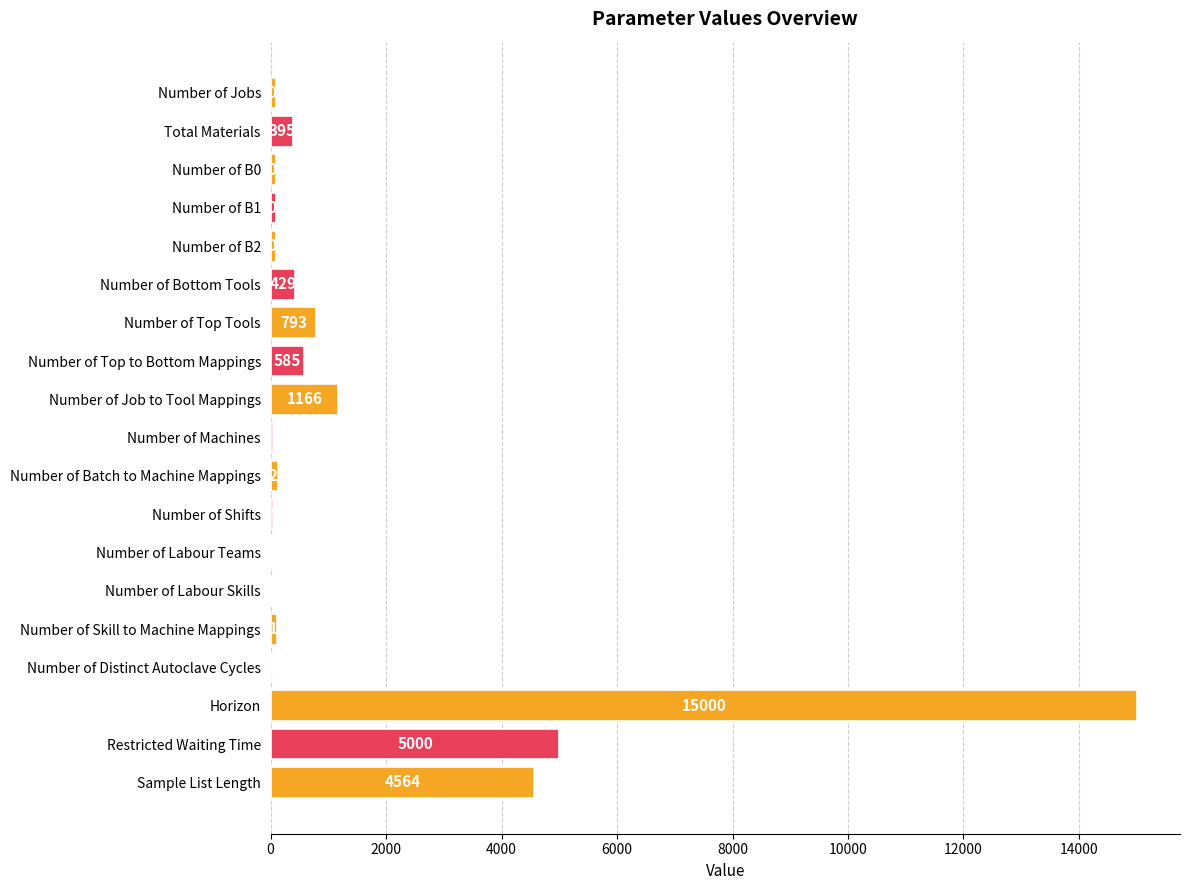

At which label is the value closest to 7502?

Restricted Waiting Time